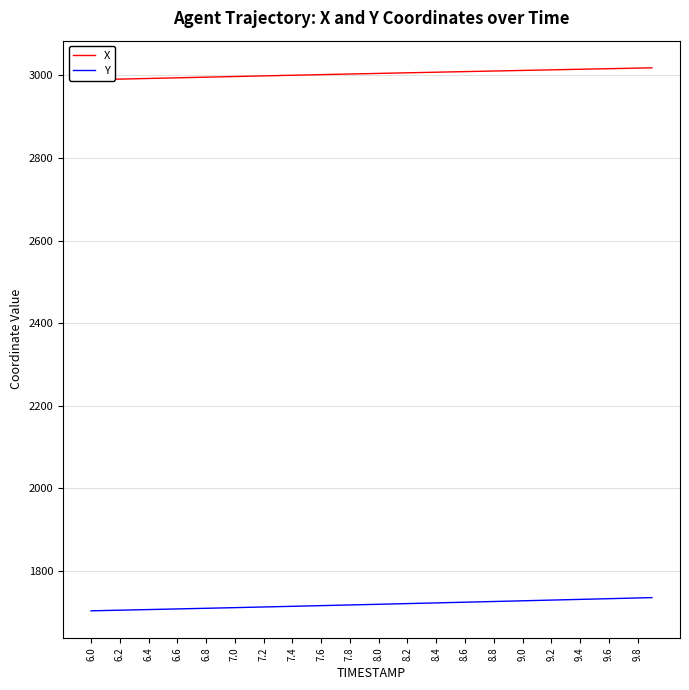

At how many categories does at least one series exceed 2522?

40